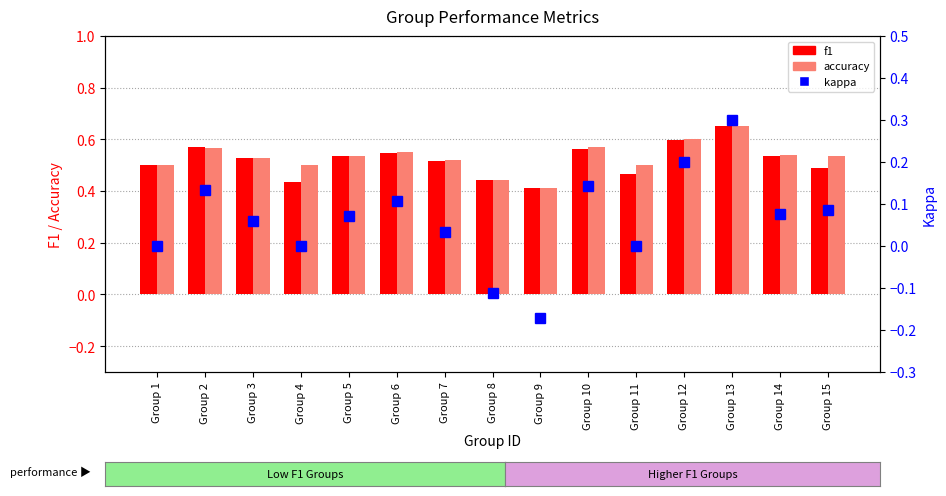

At which label does f1 reach its minimum?

Group 9